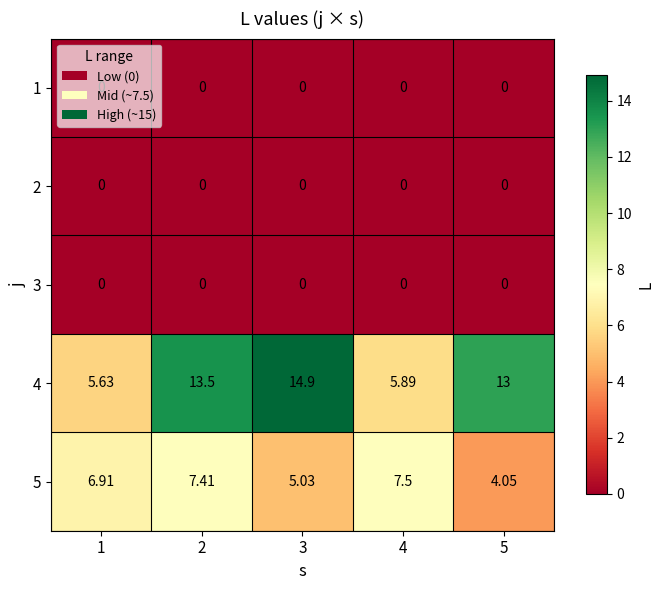

Is the value of 3 at 1 greater than the value of 5 at 1?

No